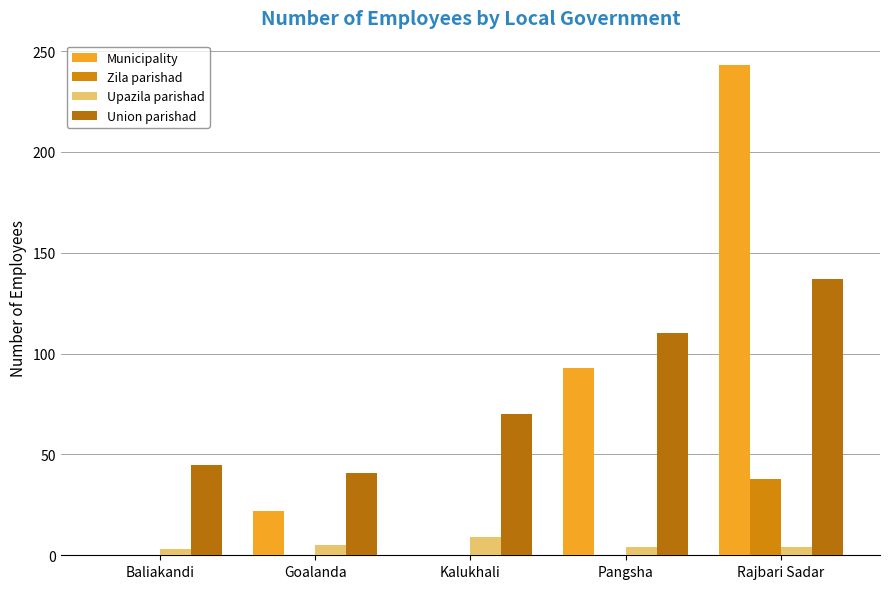

Is it true that Zila parishad equals 0 at Pangsha?

True